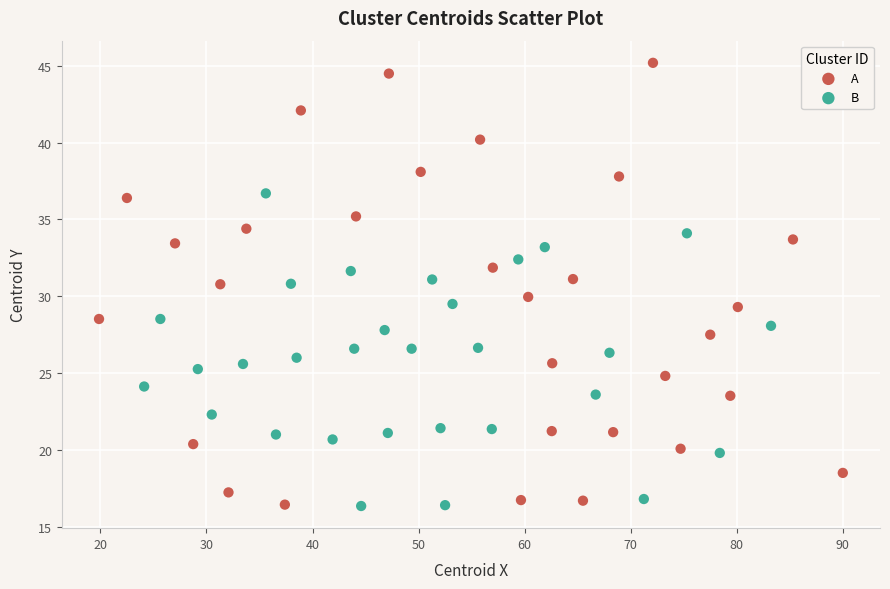

Which series reaches the maximum Y coordinate?

A